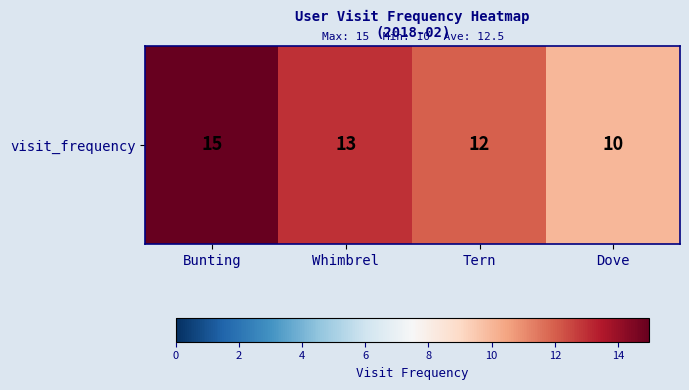

True or false: the data shows 9 at Whimbrel.

False